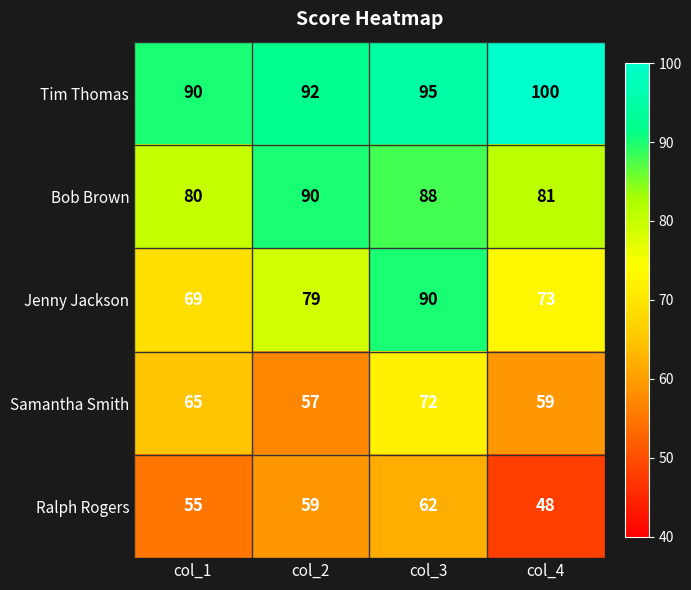

The value of Jenny Jackson at col_4 is 22. True or false?

False